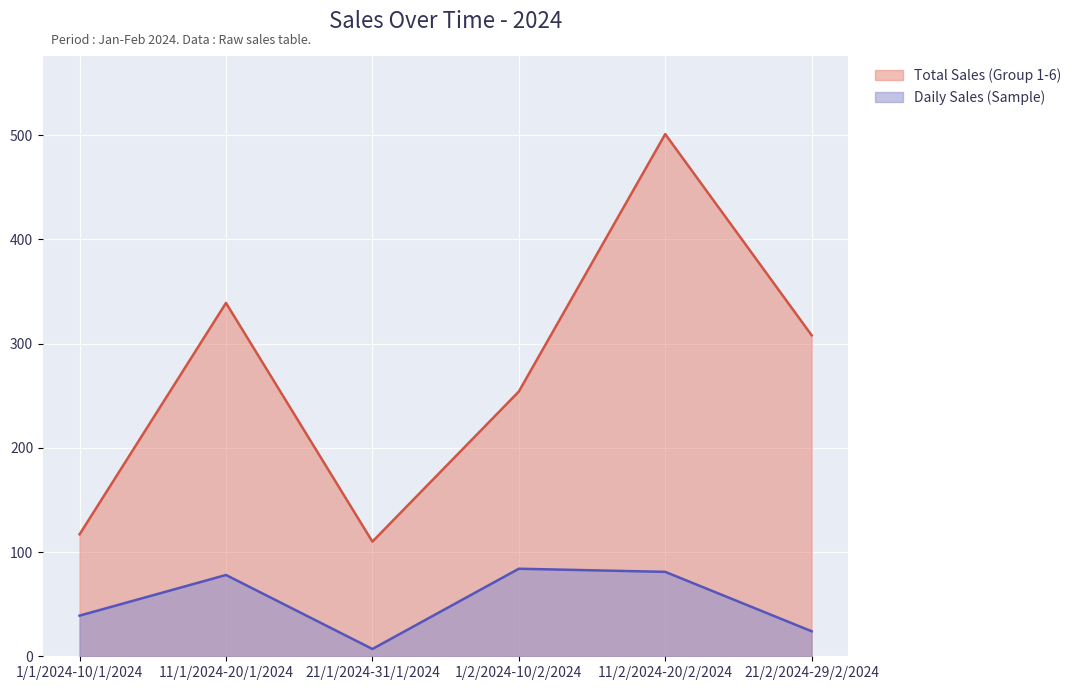

What is the spread (max minus min) of values at 21/2/2024-29/2/2024?

284